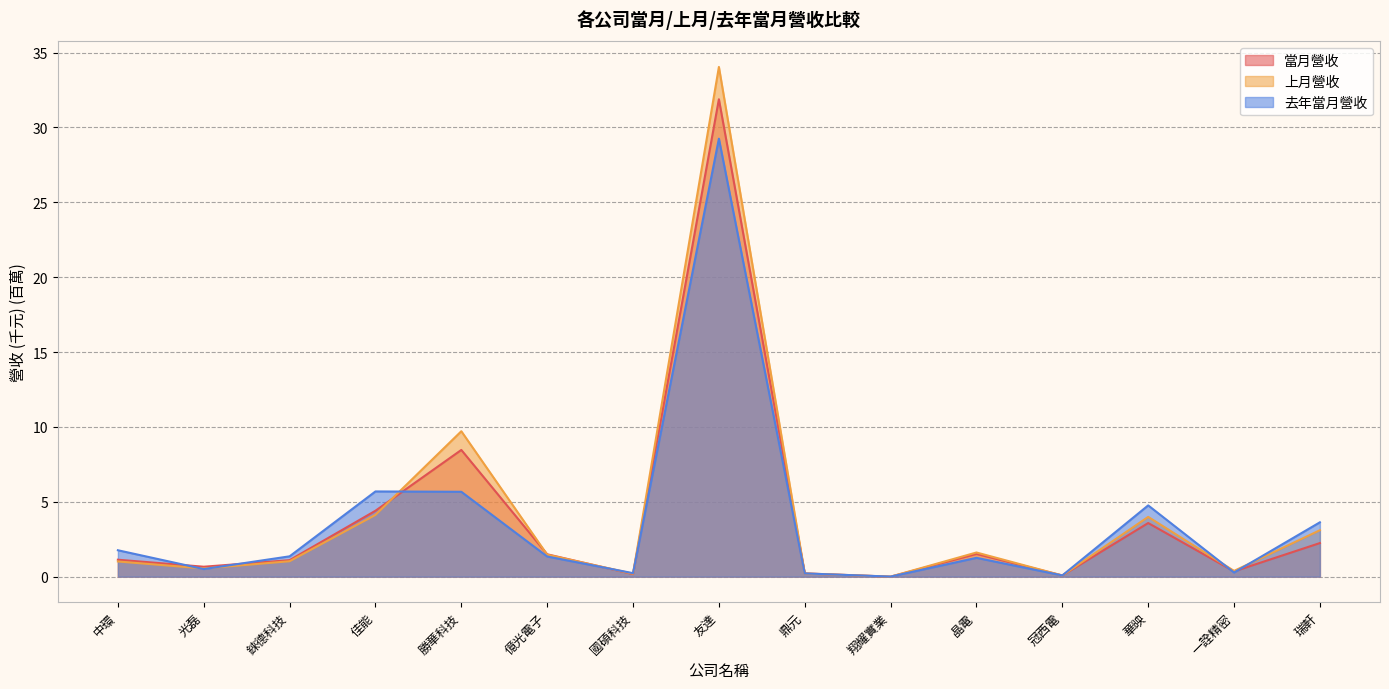

Rank the series by their average value, from highest to lowest.

上月營收, 當月營收, 去年當月營收